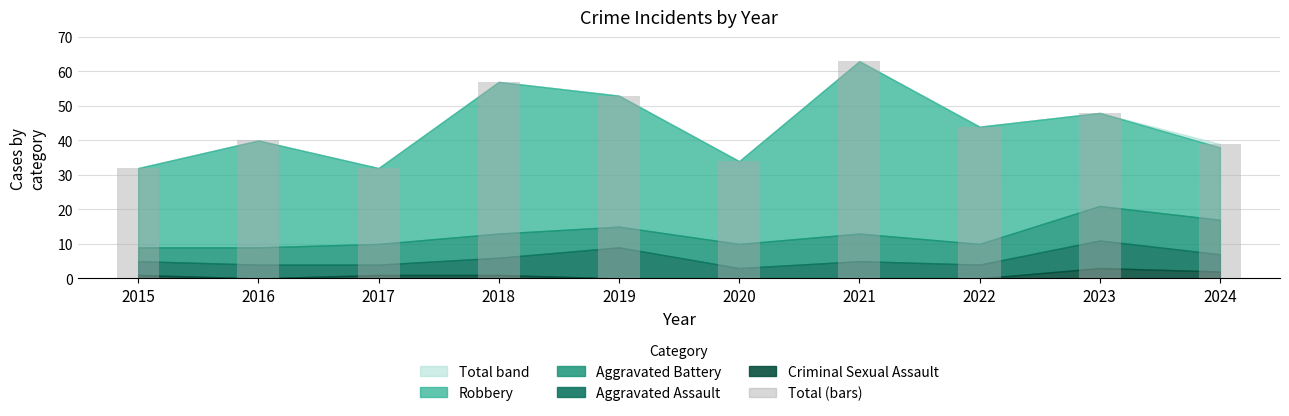

What is the sum of all values?

442